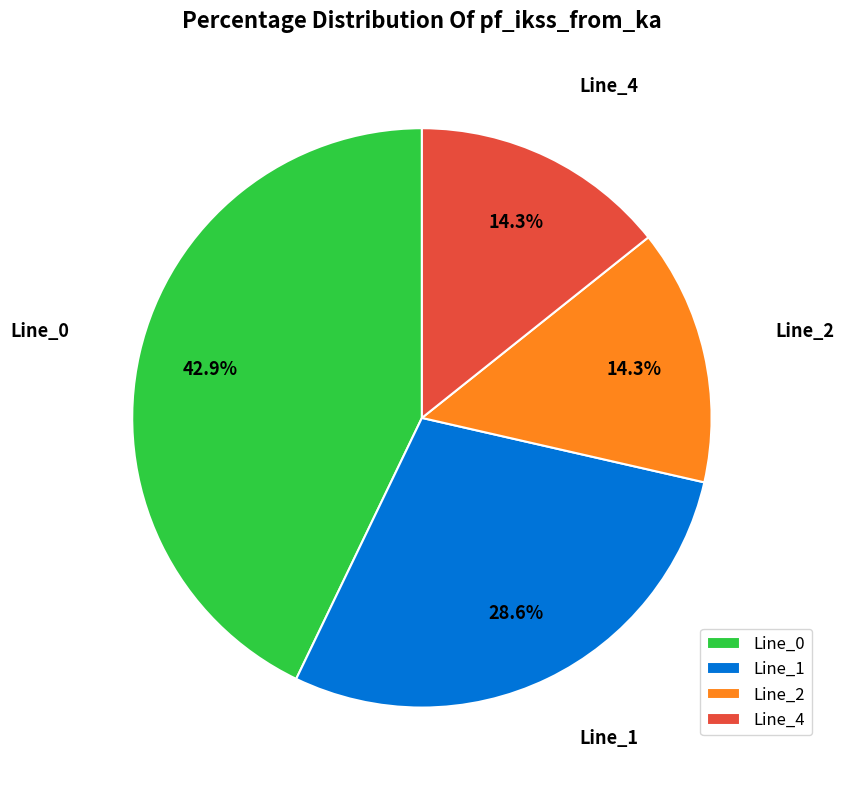

Is Line_0 the majority of the pie?

No